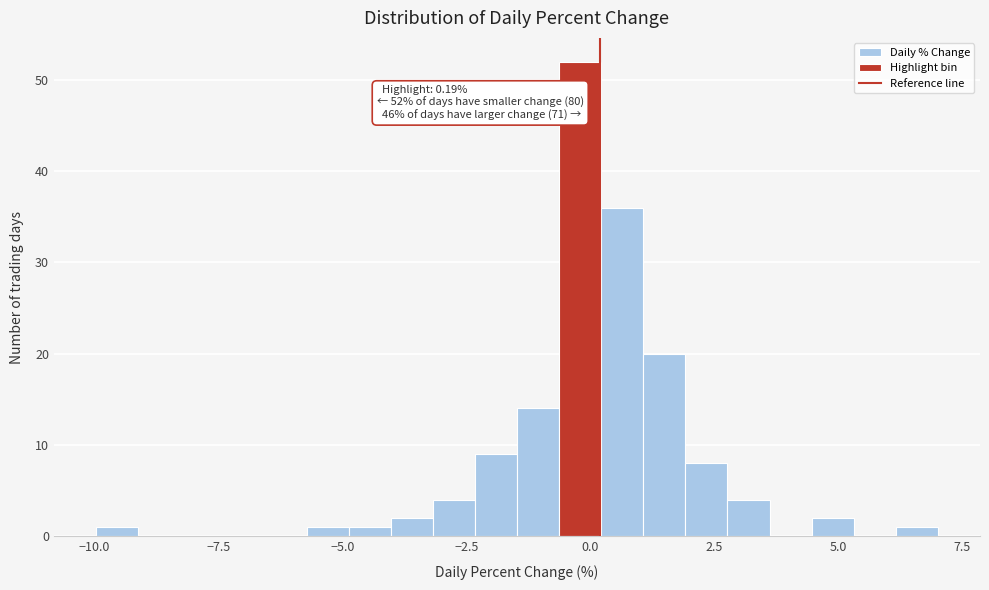

Read against the x-axis, roughly where is the centre of the tallest bar?

0.0